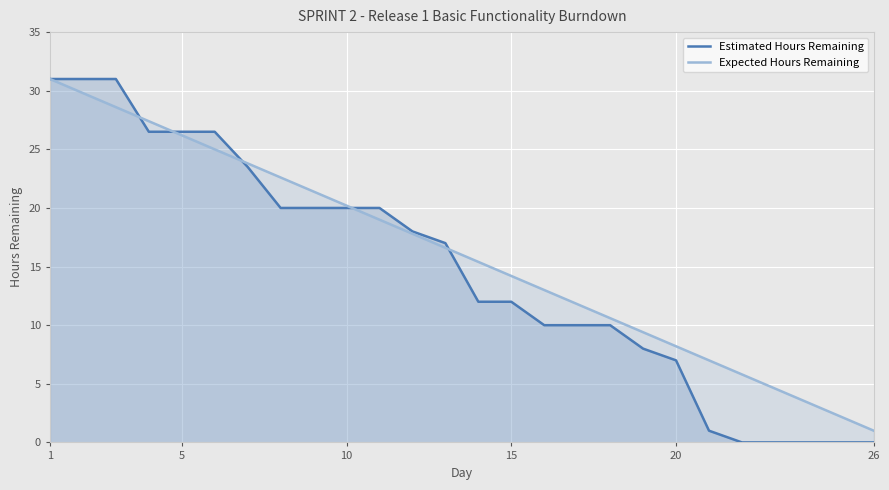

What is the greatest value displayed?

31.0